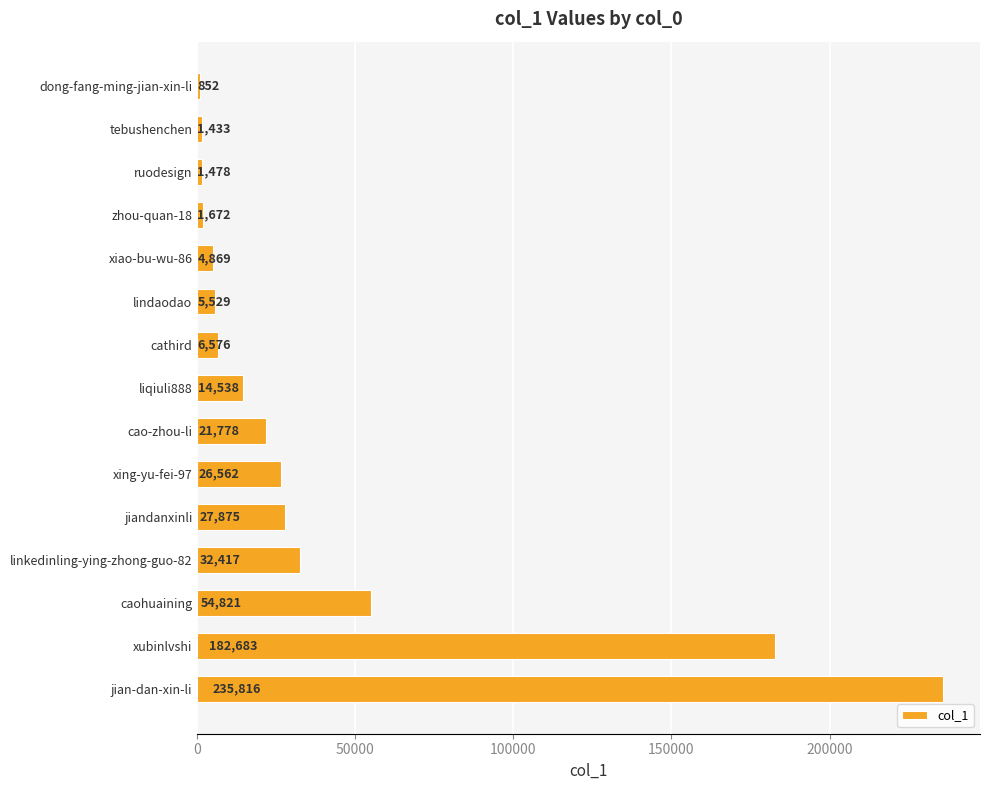

Is it true that the value at xubinlvshi is 113693?

False